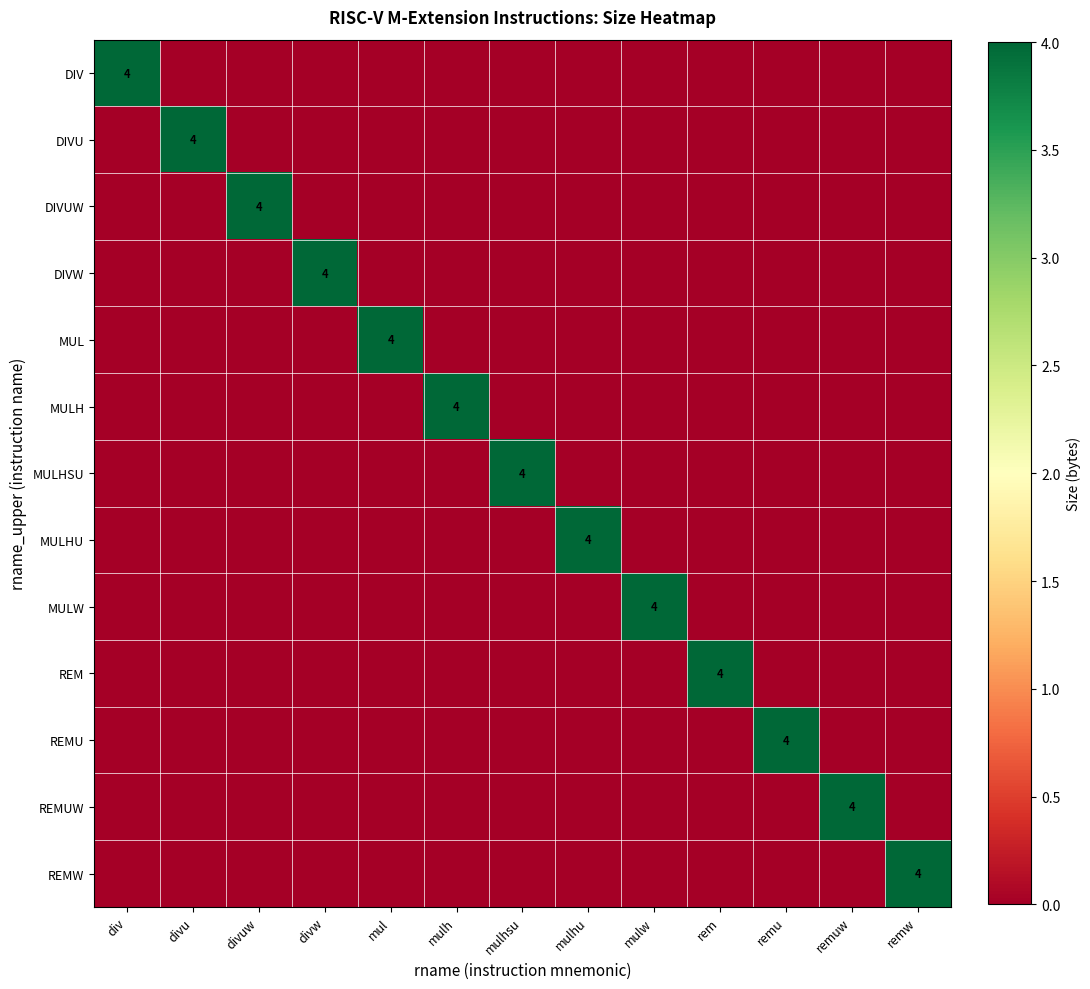

What is the spread (max minus min) of values at remu?

4